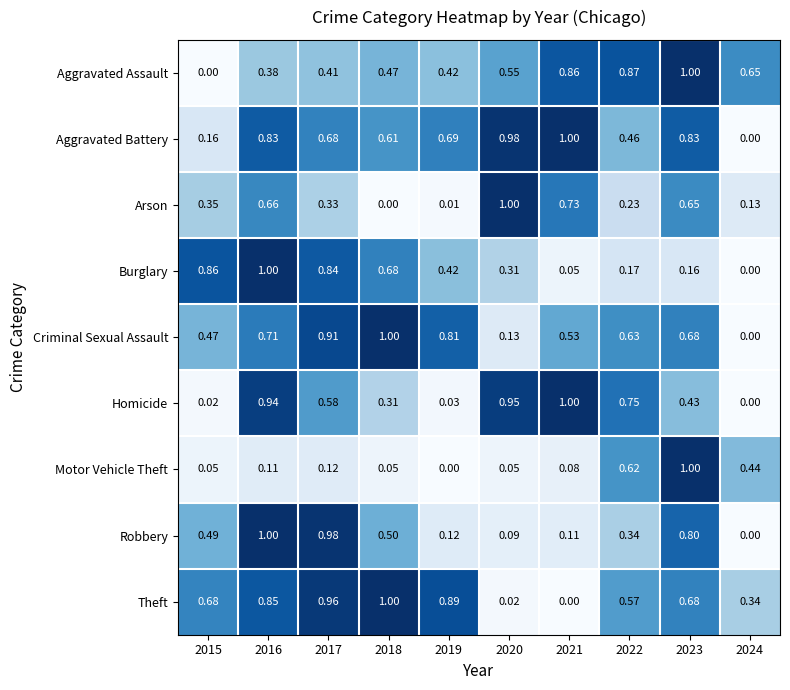

What is the total value across all series at 2016?

6.5